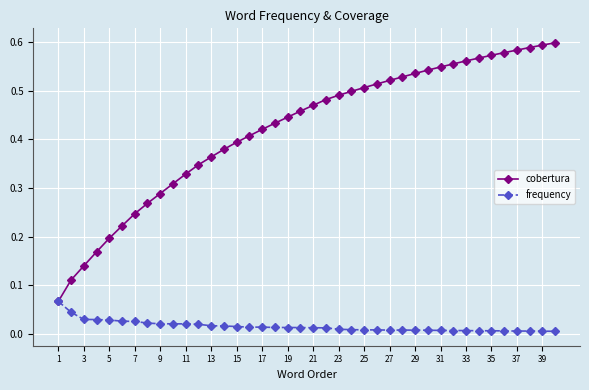

Which series has the largest total across all categories?

cobertura